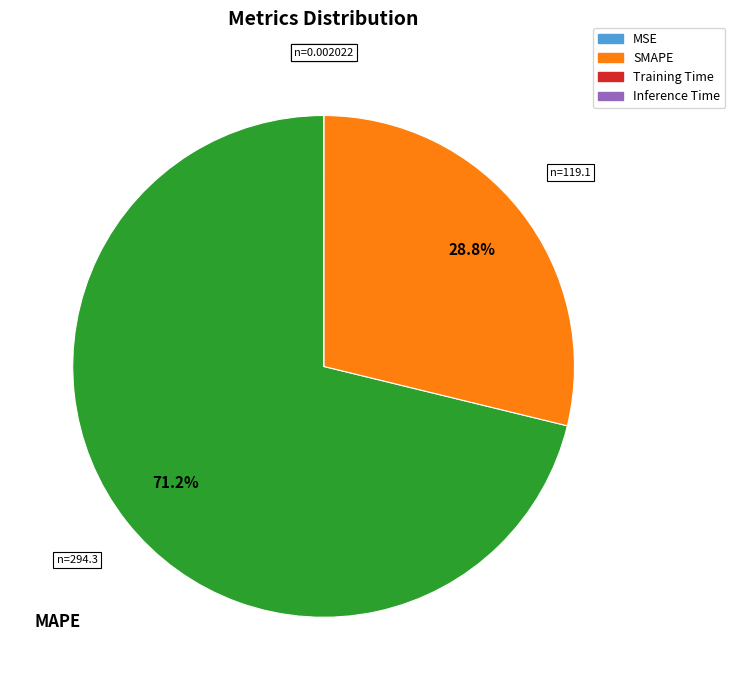

Does any single category account for the majority?

Yes